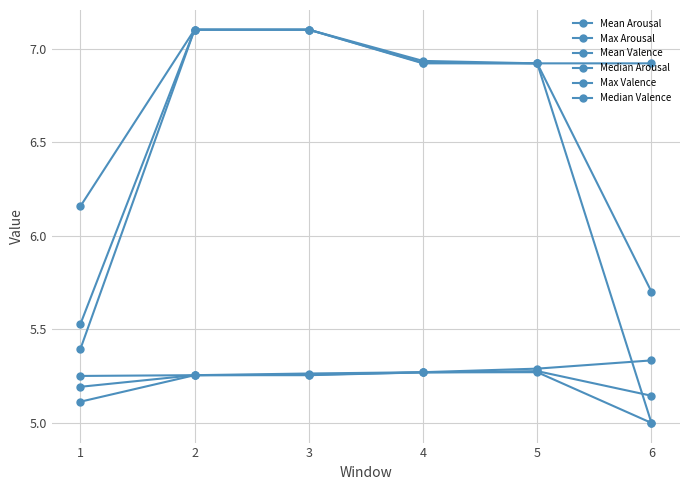

Which category has the highest value in the Median Valence series?

2